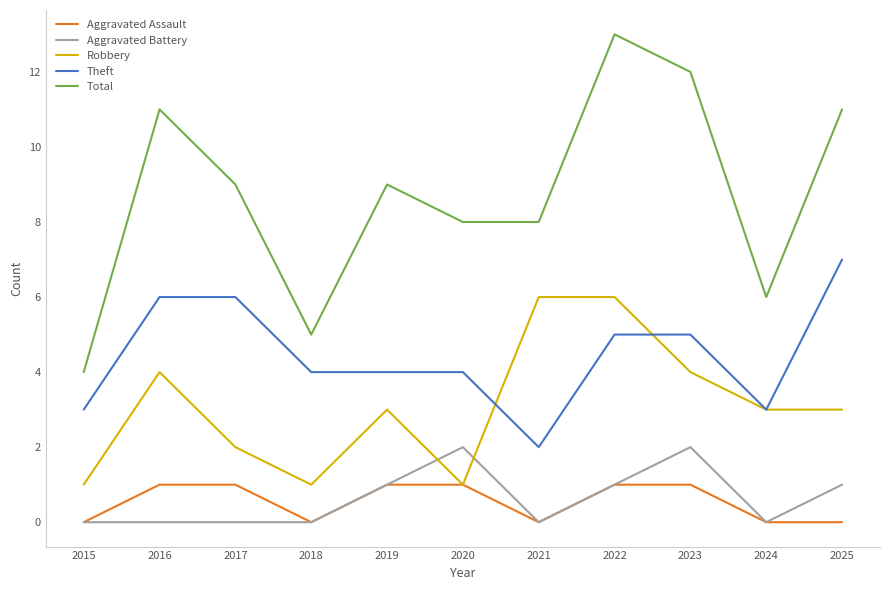

What is the total value across all series at 2019?

18